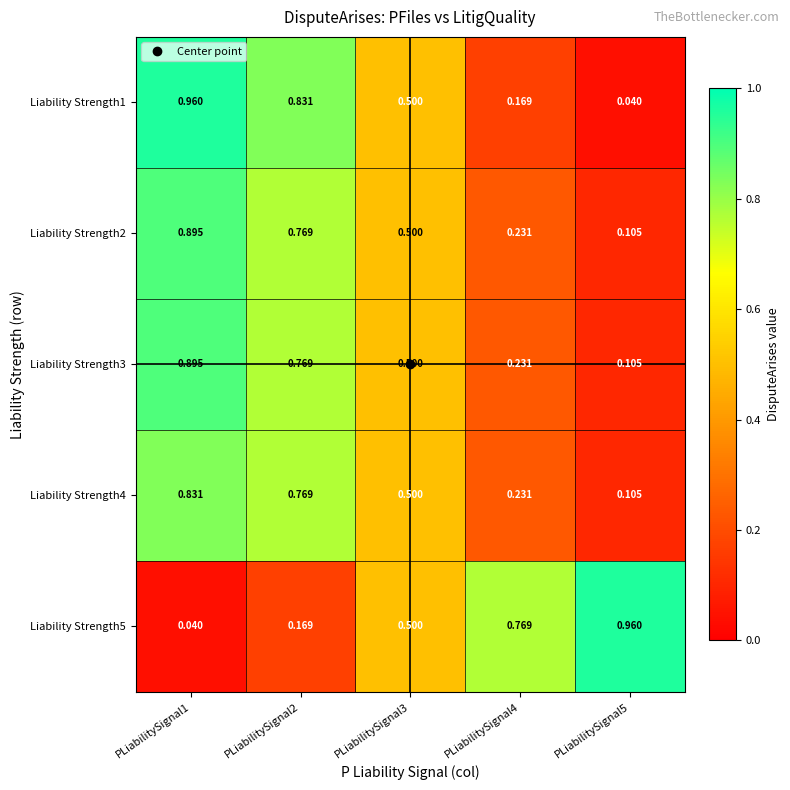

What is the total value across all series at PLiabilitySignal3?

2.5